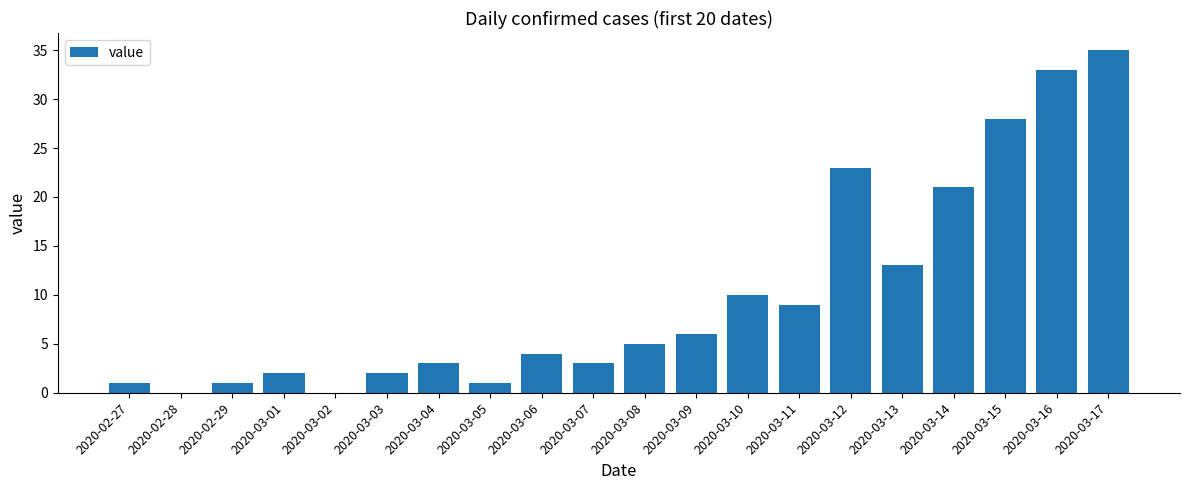

The chart shows a value of 2 at 2020-03-03. True or false?

True